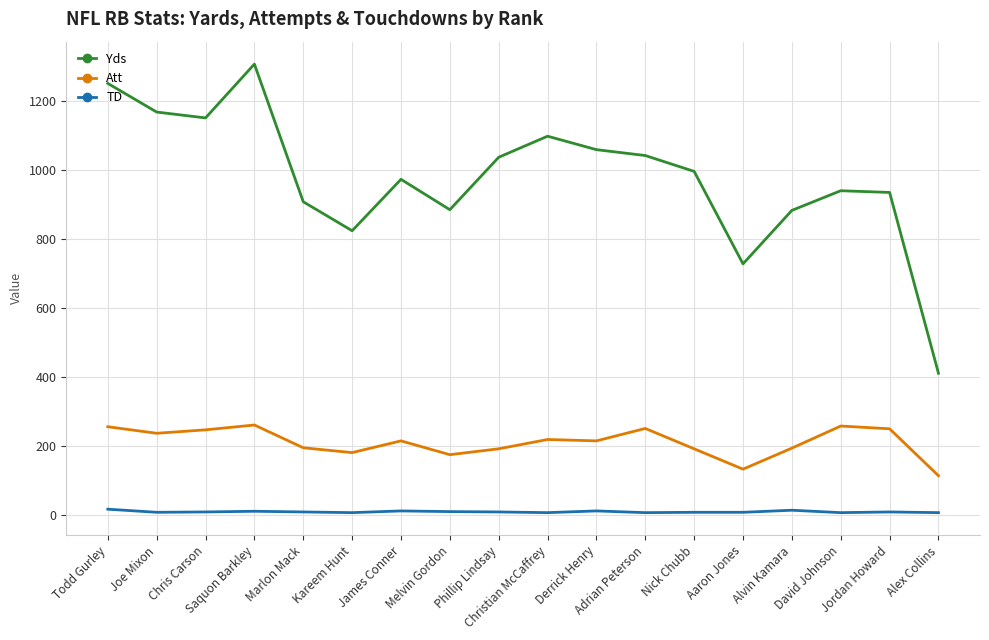

True or false: Yds and Att cross at least once.

False